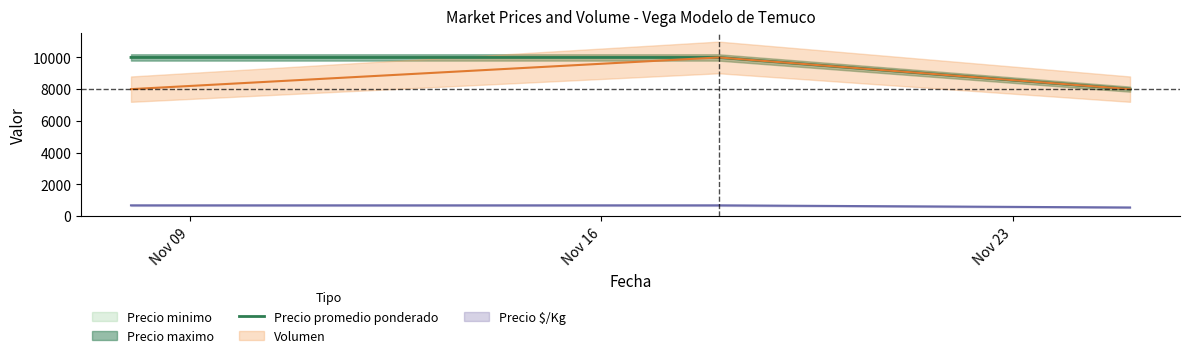

What is the value of the 1st point from the left?

10000